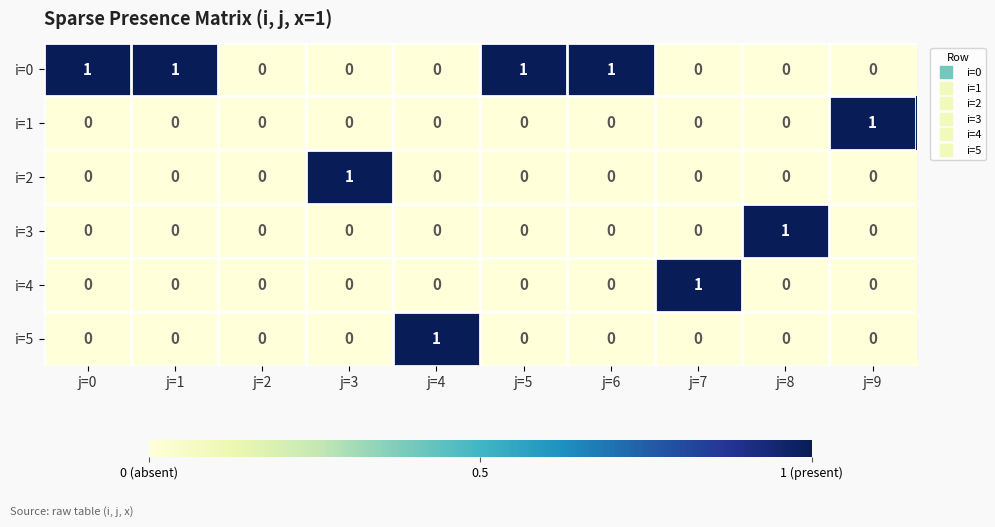

The i=3 series shows 0 at j=8. True or false?

False